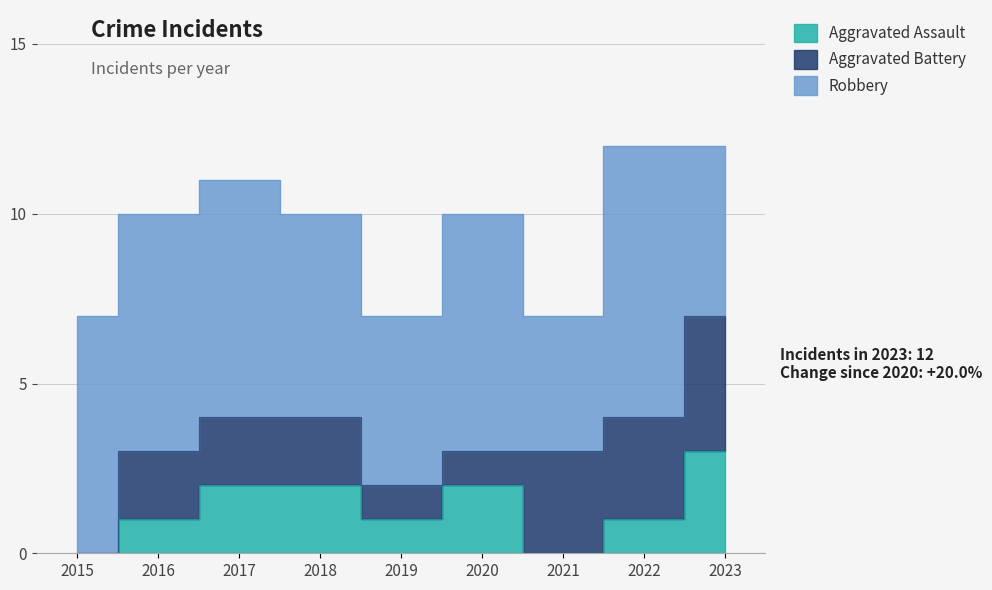

What are all the series names shown in the legend?

Aggravated Assault, Aggravated Battery, Robbery